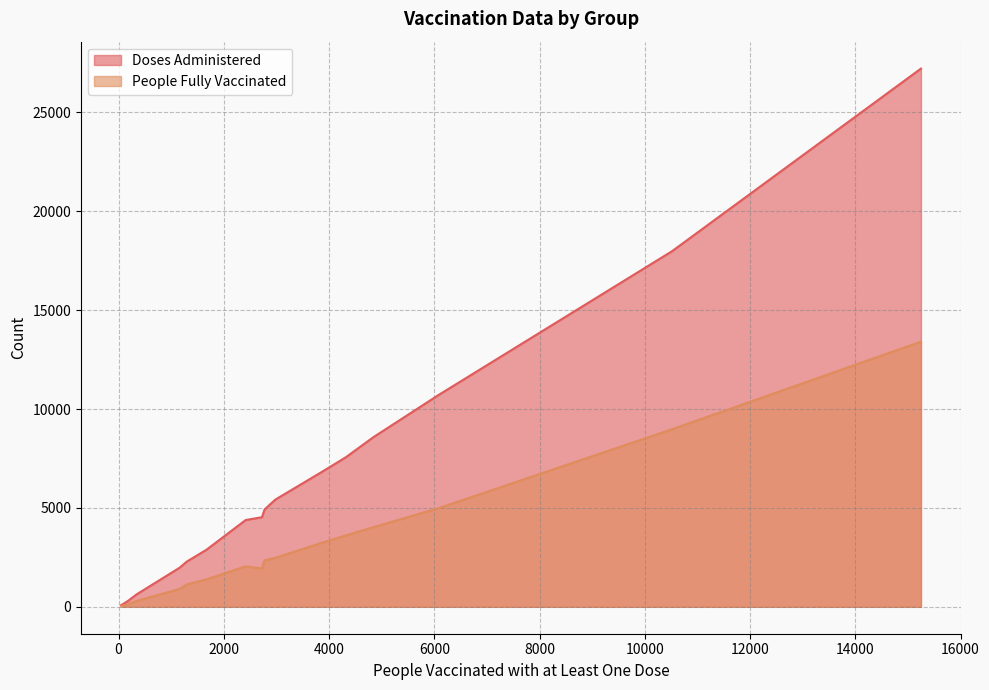

True or false: Doses Administered and People Fully Vaccinated intersect in this chart.

False